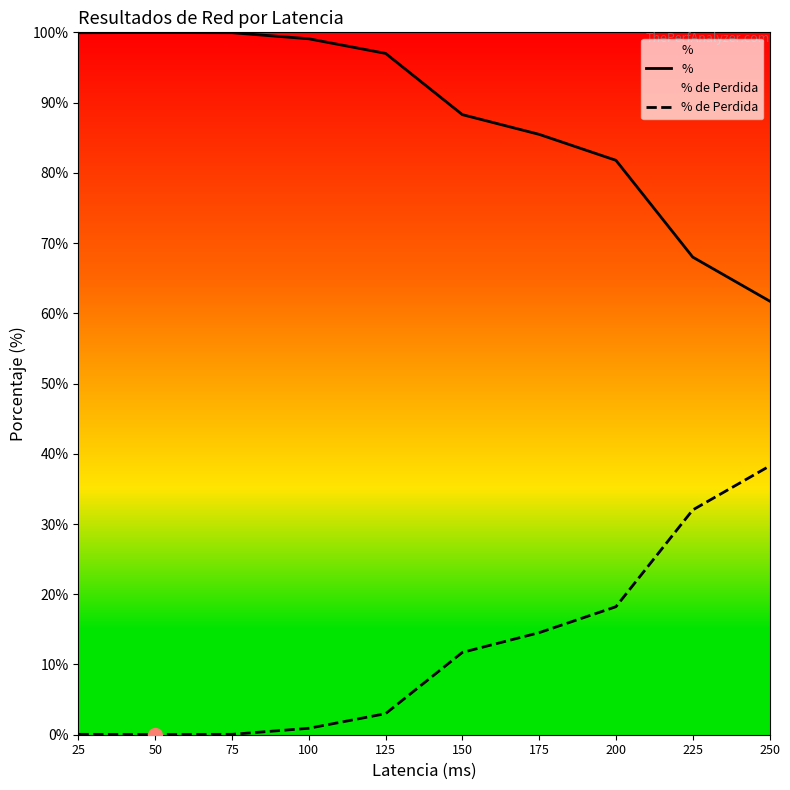

True or false: % de Perdida and % cross at least once.

False